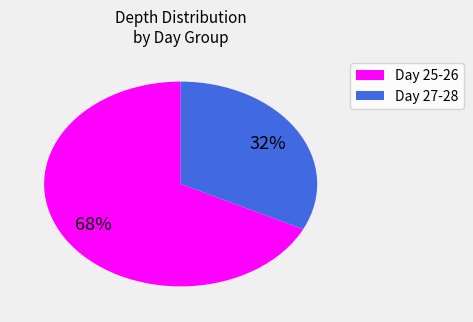

To the nearest percent, what is the average slice percentage?

50%